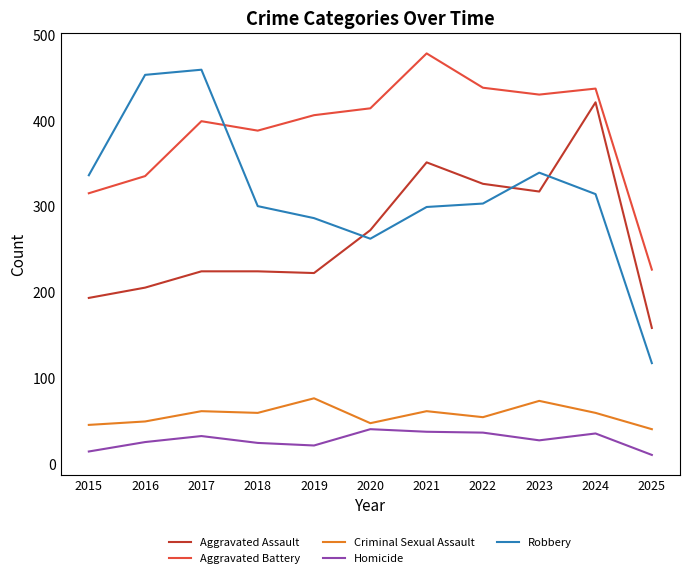

What is the average value of the Homicide series?

28